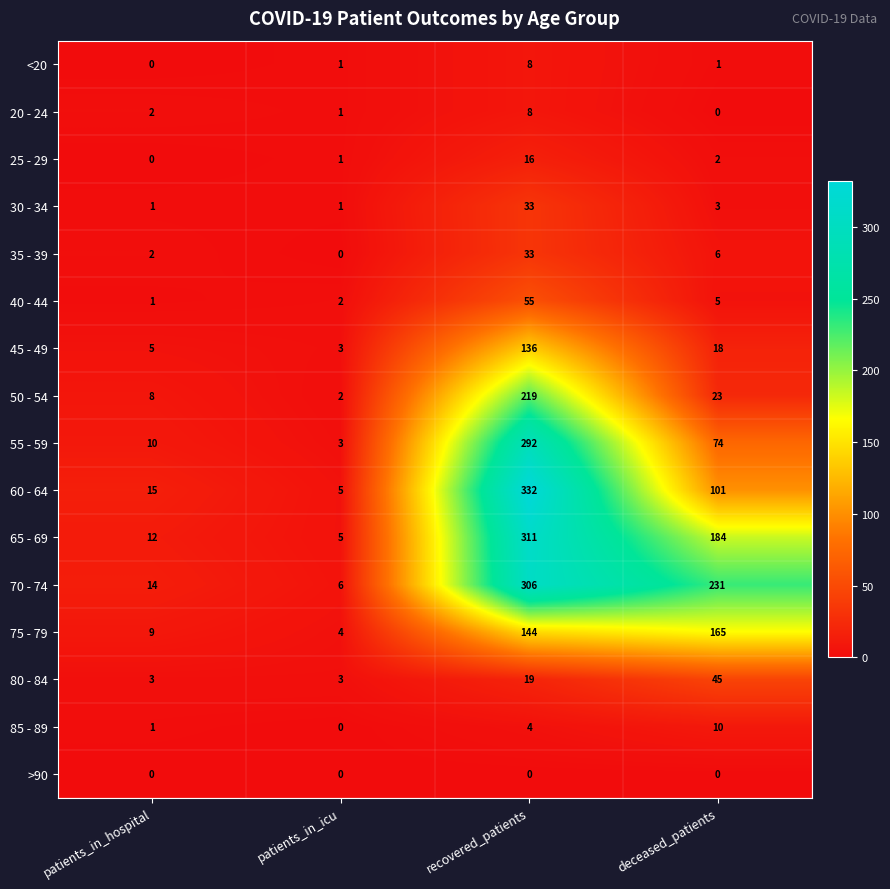

At which category is the sum across all series the highest?

recovered_patients